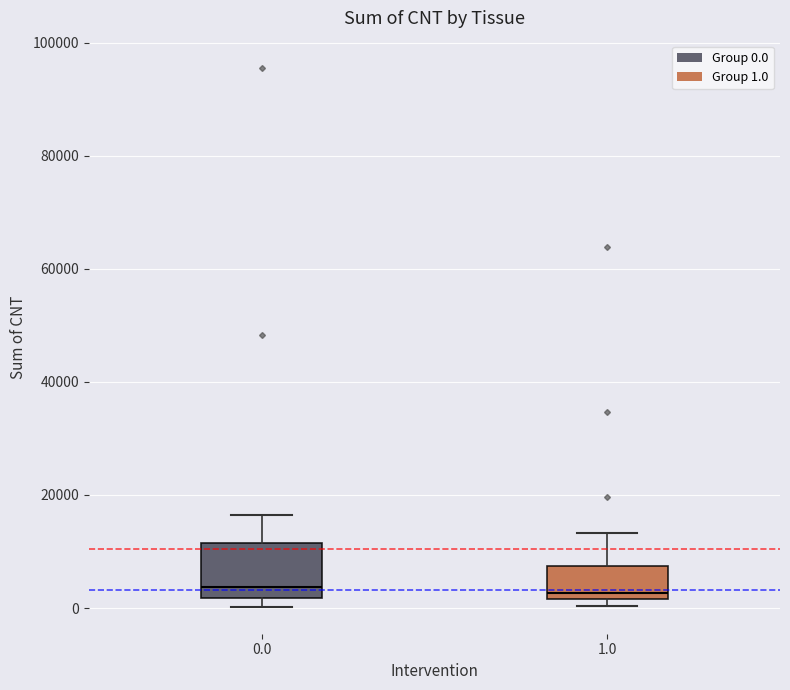

Reading left to right, read every box against the y-axis: the position of its median line, the range the box covers, and the ends of its whiskers. The values are not printed on the chart, so give them approximately, as read against the axis.

0.0: median 4000, box 2000 to 12000, whiskers 0 to 16000
1.0: median 2000 (just above the box's lower edge), box 2000 to 8000, whiskers 0 to 14000